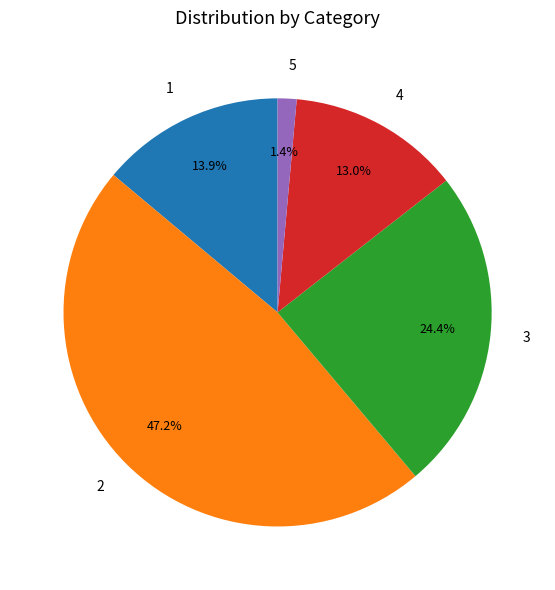

Approximately how many times larger is the value at 3 compared to 1?

1.8